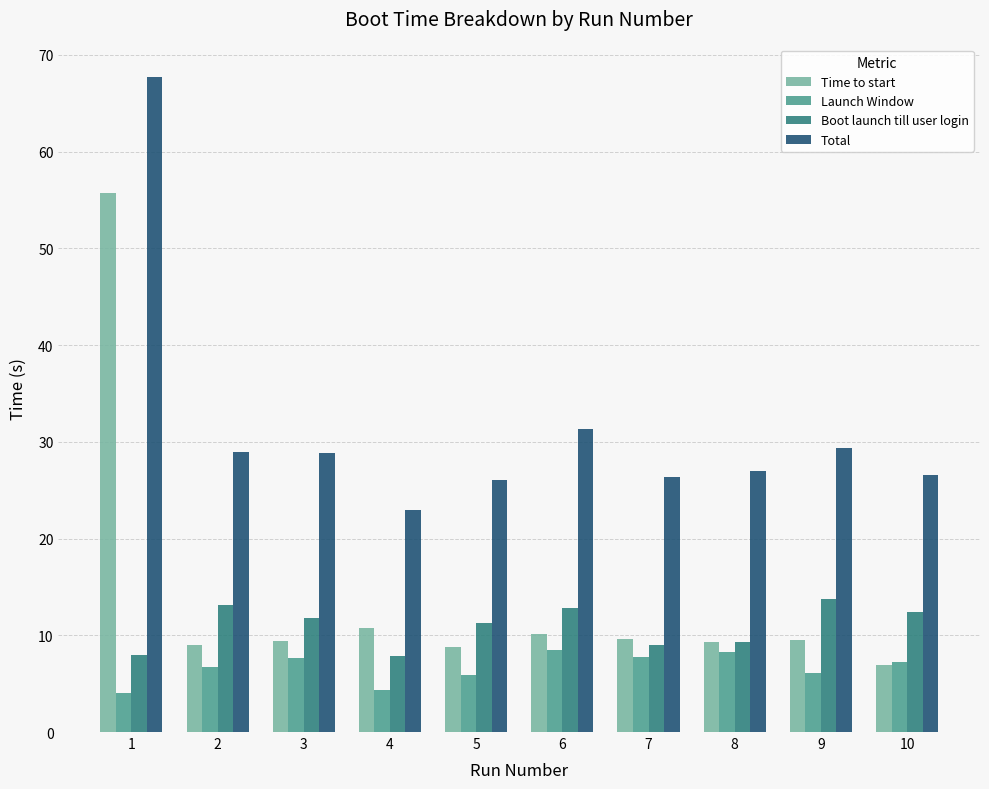

Rank the series at 4 from highest to lowest value.

Total, Time to start, Boot launch till user login, Launch Window